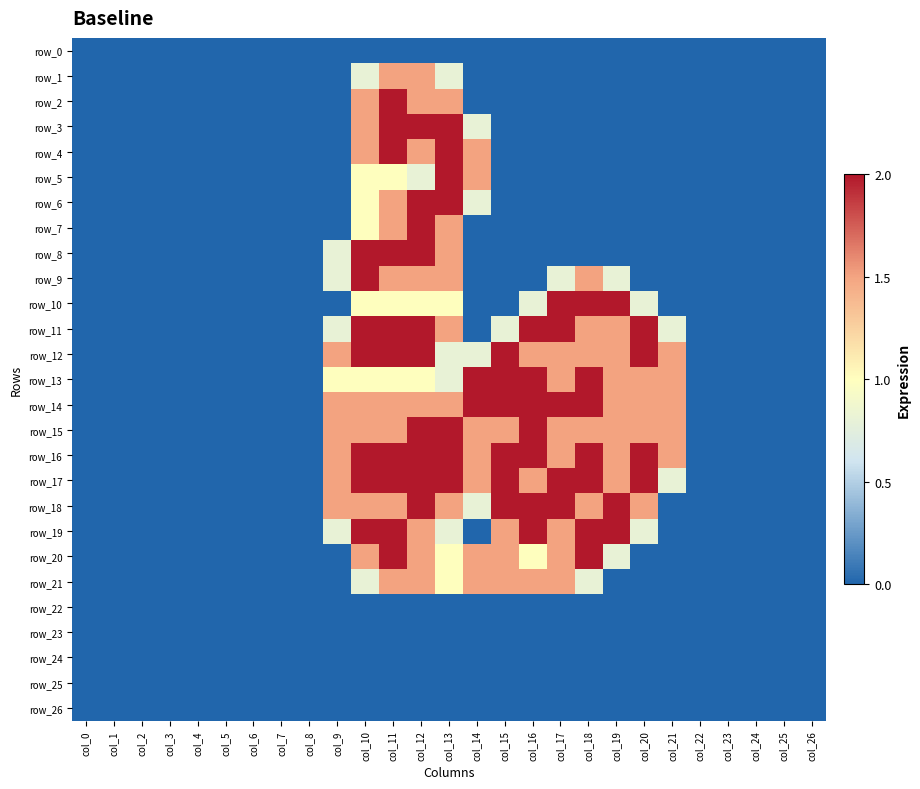

What is the sum of all row_18 values?

19.8